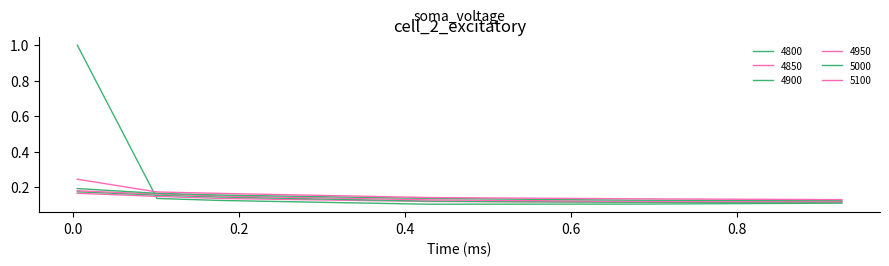

Count the 4950 values in the range 0 to 1.

6